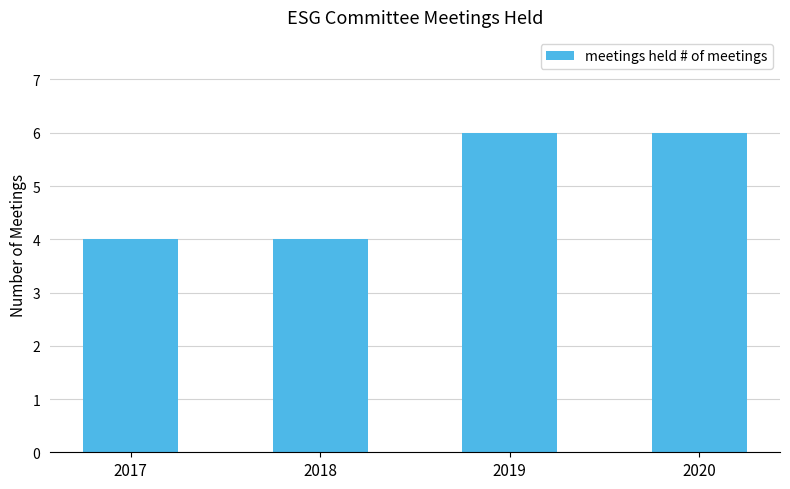

Count the number of data series in this chart.

1